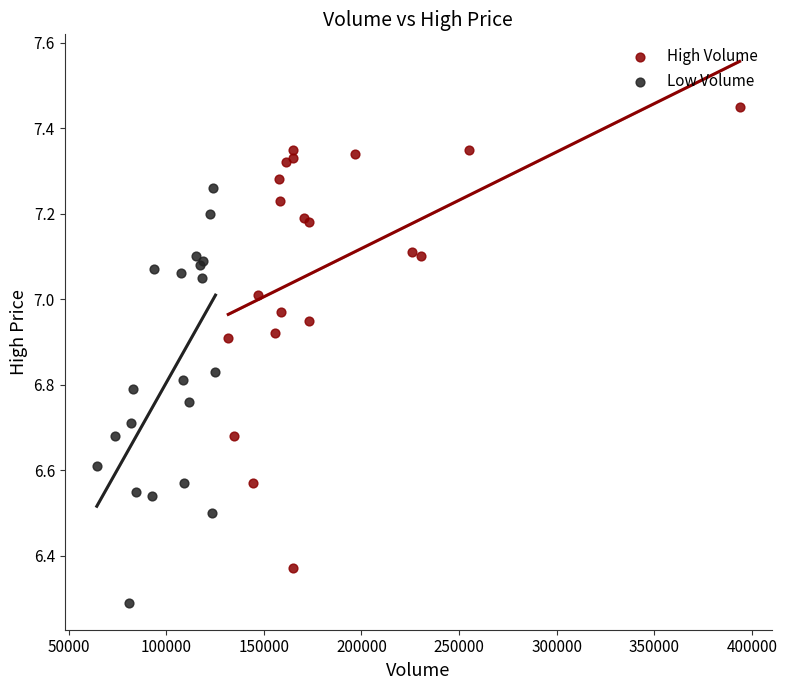

Which series contains the lowest Y value?

Low Volume